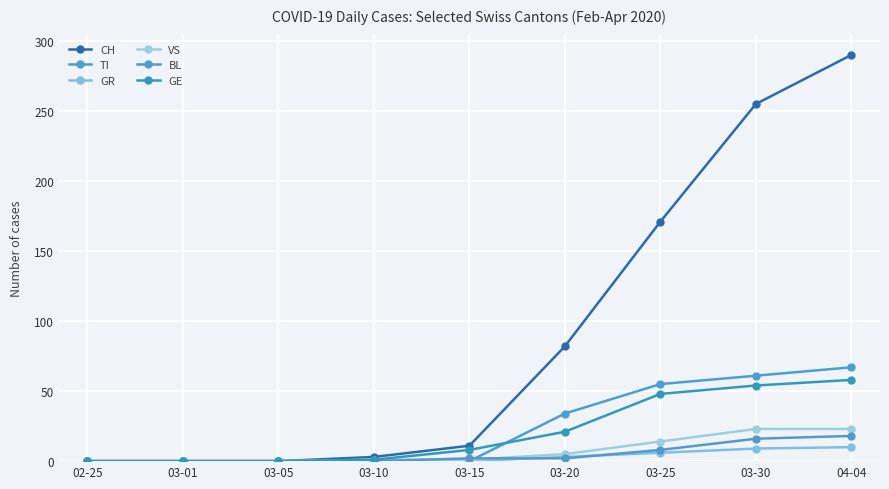

True or false: GR has more than 0 interior local peaks.

False